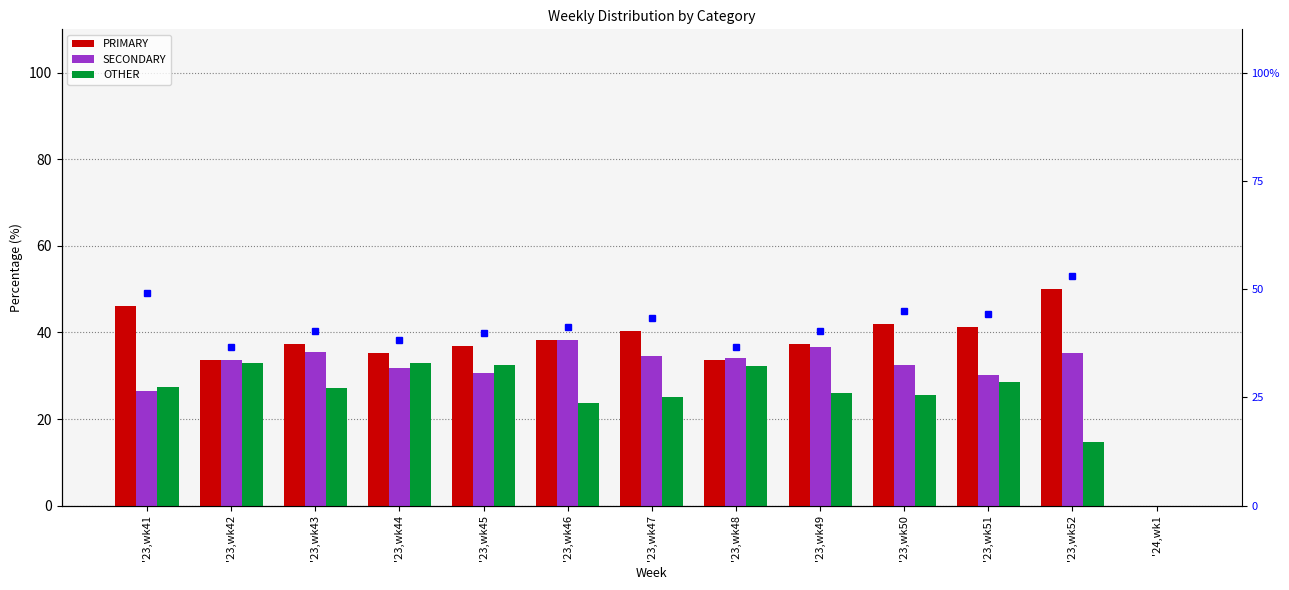

Reading left to right, extract all data points from this chart.

PRIMARY: '23,wk41=46.1	'23,wk42=33.5	'23,wk43=37.4	'23,wk44=35.3	'23,wk45=36.9	'23,wk46=38.1	'23,wk47=40.4	'23,wk48=33.7	'23,wk49=37.3	'23,wk50=42.0	'23,wk51=41.2	'23,wk52=50.0	'24,wk1=0.0
SECONDARY: '23,wk41=26.5	'23,wk42=33.5	'23,wk43=35.4	'23,wk44=31.7	'23,wk45=30.6	'23,wk46=38.1	'23,wk47=34.5	'23,wk48=34.1	'23,wk49=36.7	'23,wk50=32.4	'23,wk51=30.1	'23,wk52=35.2	'24,wk1=0.0
OTHER: '23,wk41=27.4	'23,wk42=32.9	'23,wk43=27.2	'23,wk44=33.0	'23,wk45=32.5	'23,wk46=23.7	'23,wk47=25.1	'23,wk48=32.2	'23,wk49=26.0	'23,wk50=25.6	'23,wk51=28.6	'23,wk52=14.8	'24,wk1=0.0